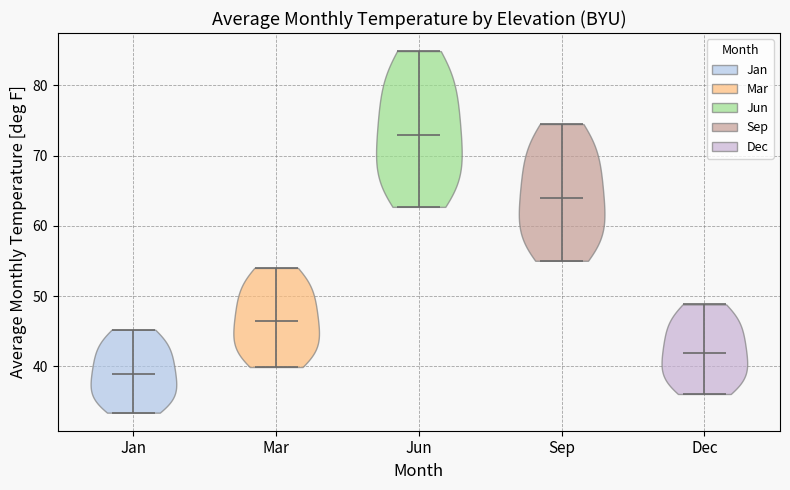

Reading left to right, read every violin against the y-axis: where its median line is, and the lowest and highest points it reaches. The values are not printed on the chart, so give them approximately, as read against the axis.

Jan: median line 39, lowest point 33, highest point 45
Mar: median line 46, lowest point 40, highest point 54
Jun: median line 73, lowest point 63, highest point 85
Sep: median line 64, lowest point 55, highest point 75
Dec: median line 42, lowest point 36, highest point 49